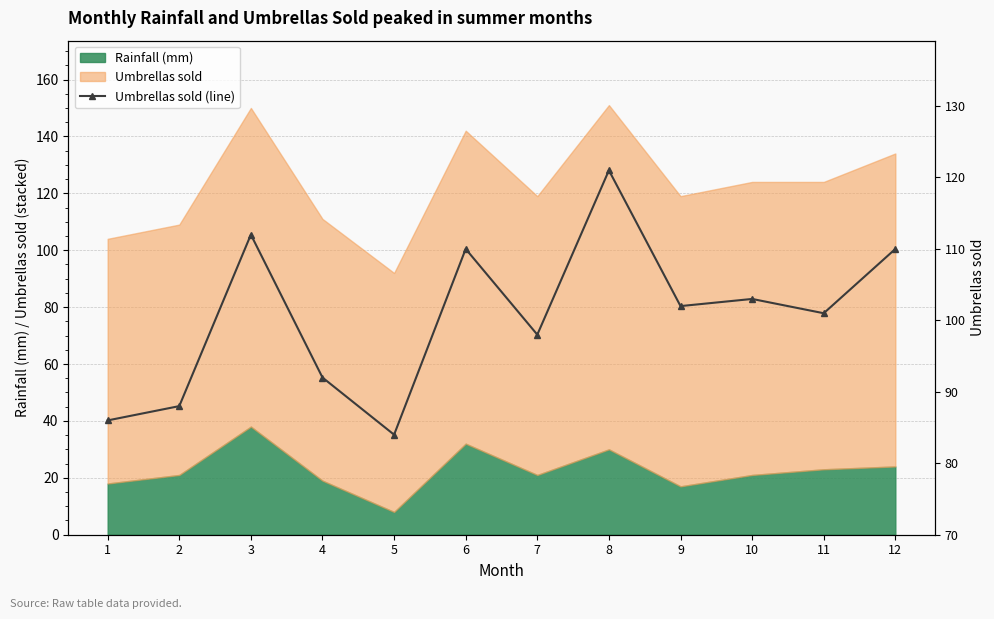

The chart shows a value of 127 at 5. True or false?

False